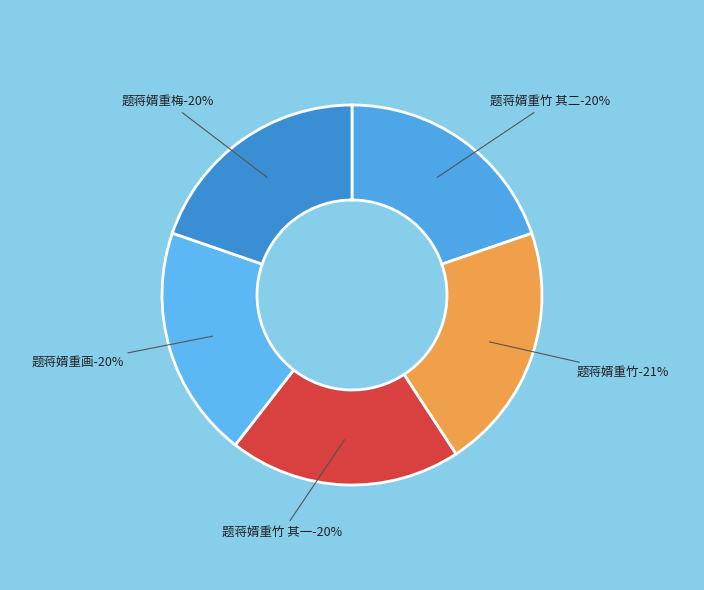

Rank the categories by value from highest to lowest.

题蒋婿重竹, 题蒋婿重画, 题蒋婿重竹 其二, 题蒋婿重竹 其一, 题蒋婿重梅